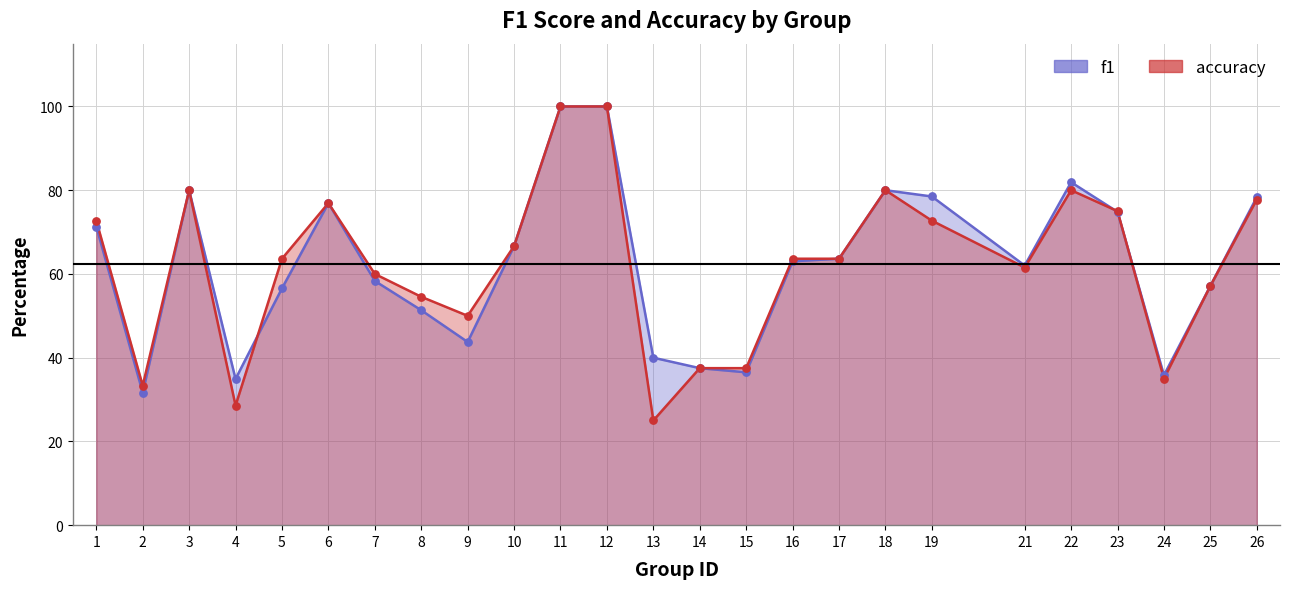

Which series contains the lowest Y value?

accuracy